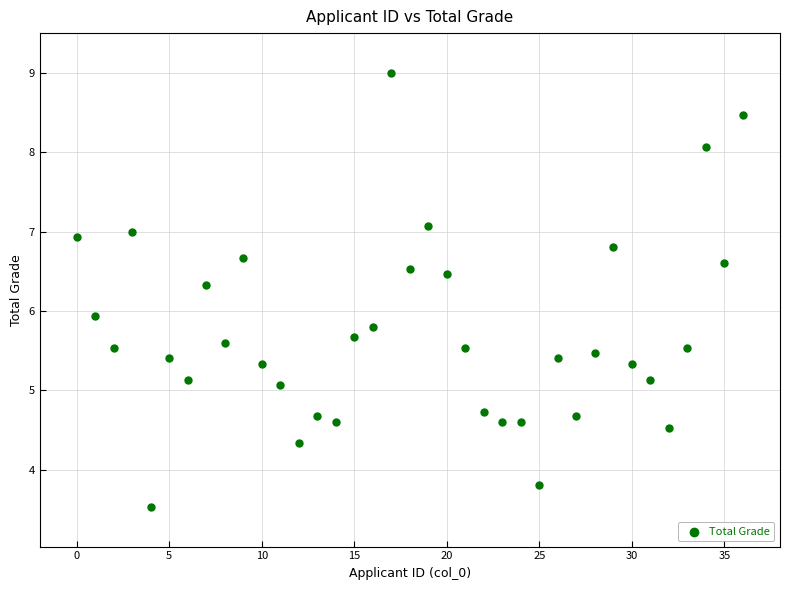

What Y value in the scatter plot is closest to 6?

5.9